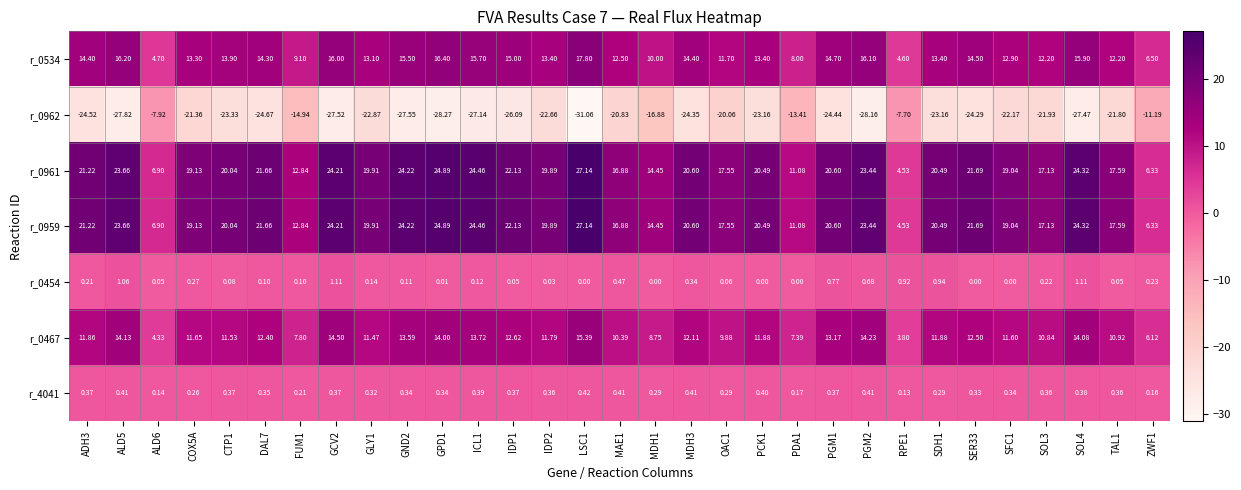

Is the value of r_0467 at GCV2 greater than the value of r_0534 at GCV2?

No